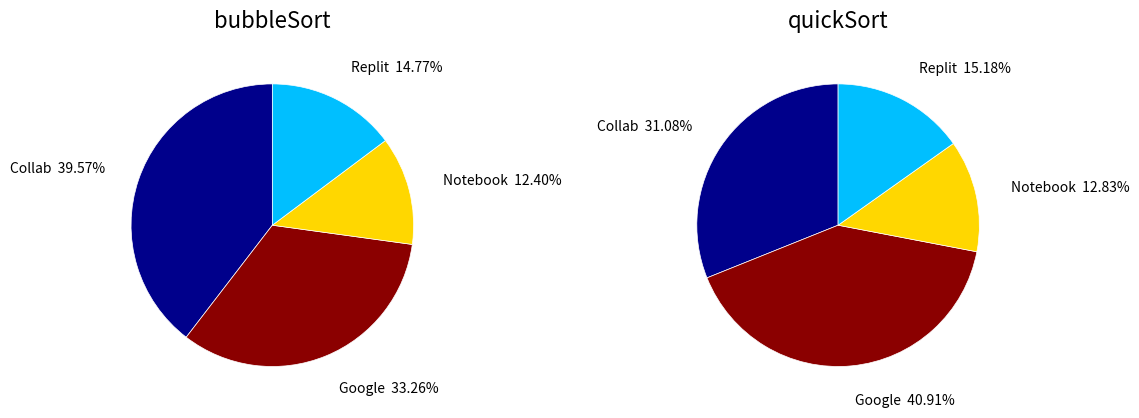

Rank the categories by value from highest to lowest.

bubbleSort (Collab), bubbleSort (Google), bubbleSort (Replit), bubbleSort (Notebook), quickSort (Google), quickSort (Collab), quickSort (Replit), quickSort (Notebook)